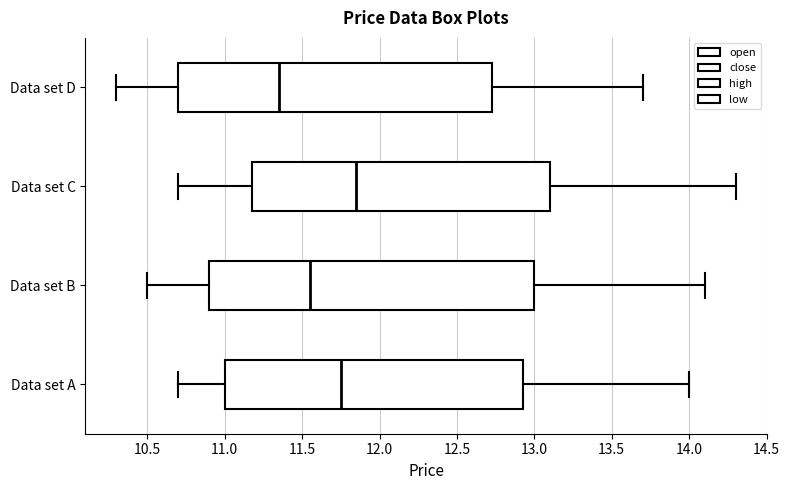

Reading bottom to top, read every box against the x-axis: the position of its median line, the range the box covers, and the ends of its whiskers. The values are not printed on the chart, so give them approximately, as read against the axis.

Data set A: median 11.75, box 11.00 to 12.95, whiskers 10.70 to 14.00
Data set B: median 11.55, box 10.90 to 13.00, whiskers 10.50 to 14.10
Data set C: median 11.85, box 11.20 to 13.10, whiskers 10.70 to 14.30
Data set D: median 11.35, box 10.70 to 12.75, whiskers 10.30 to 13.70